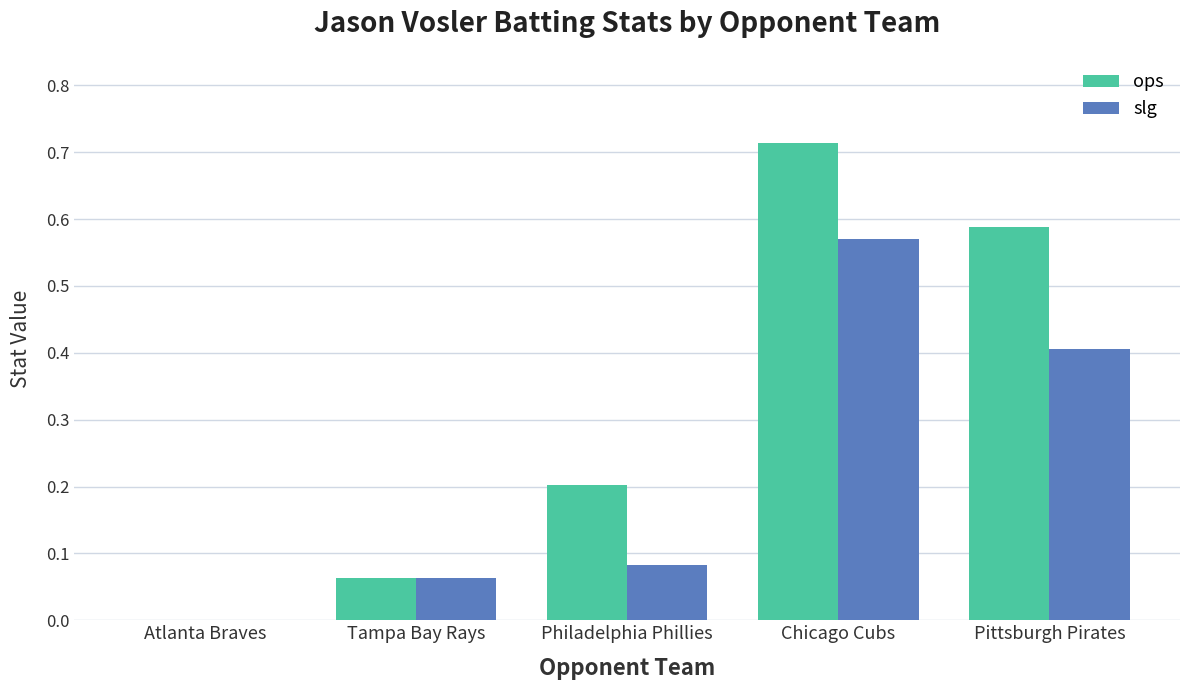

At which category is the sum across all series the highest?

Chicago Cubs